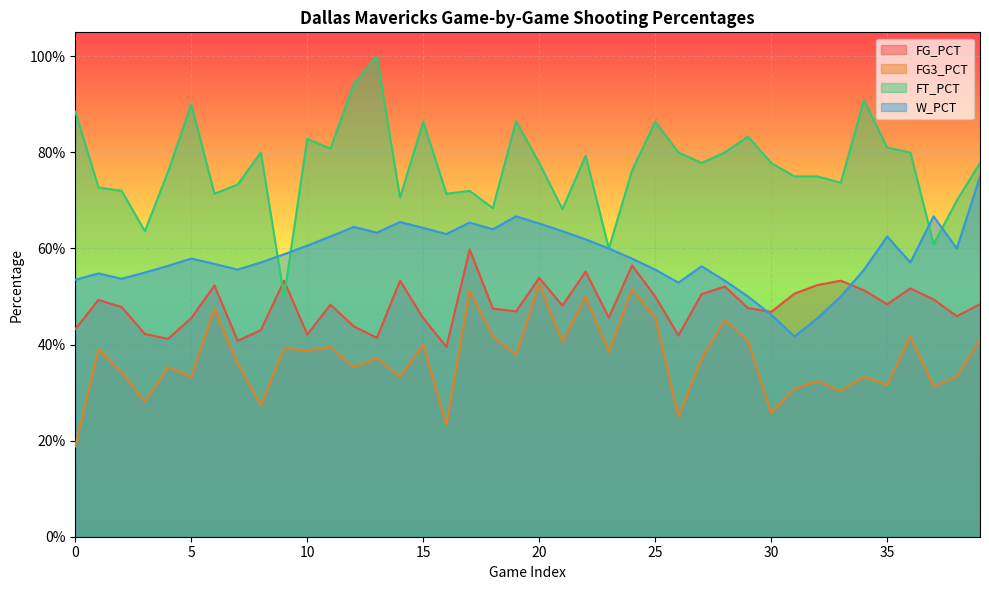

The value of FG_PCT at 12 is 0.2. True or false?

False